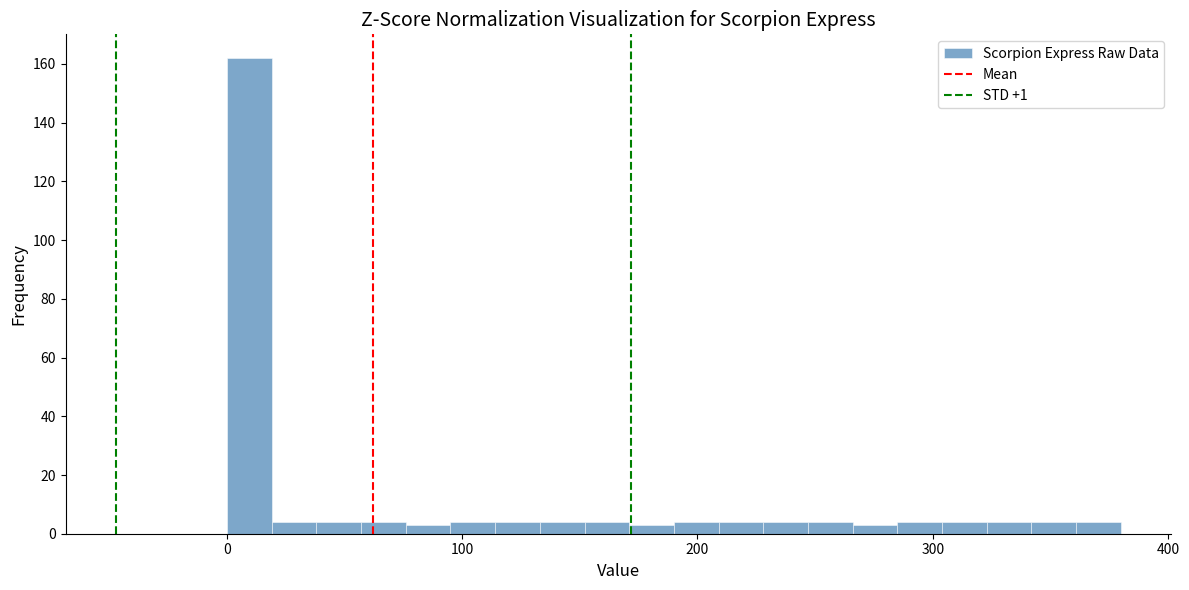

Around what value on the x-axis is the tallest bar? Give the approximate position of its centre, as read against the axis.

10